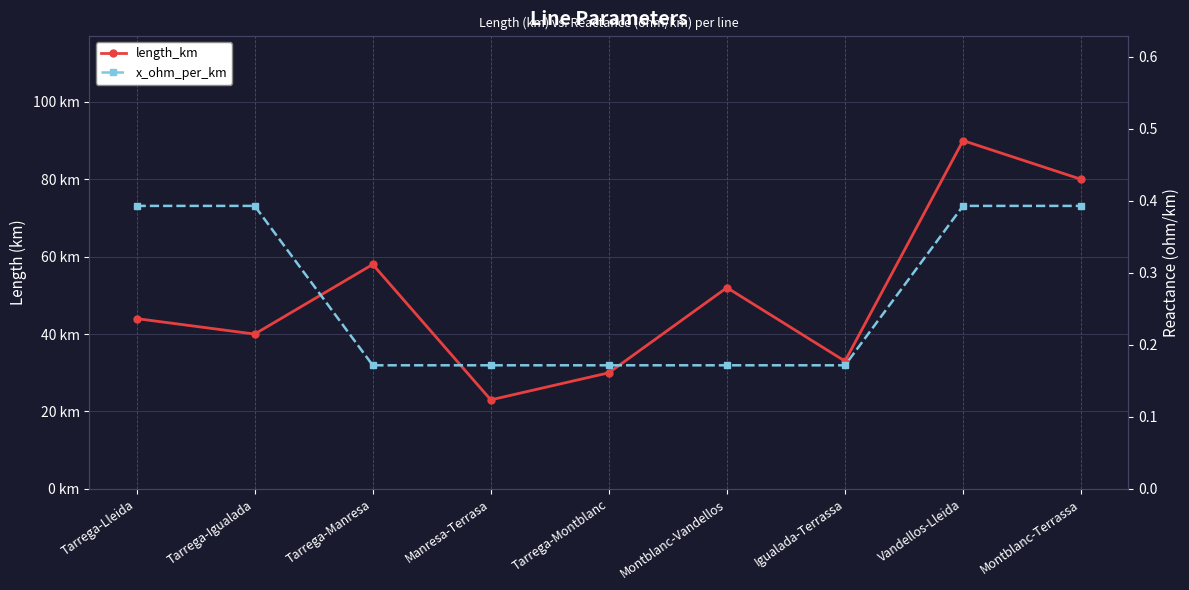

At which label does x_ohm_per_km reach its minimum?

Tarrega-Manresa